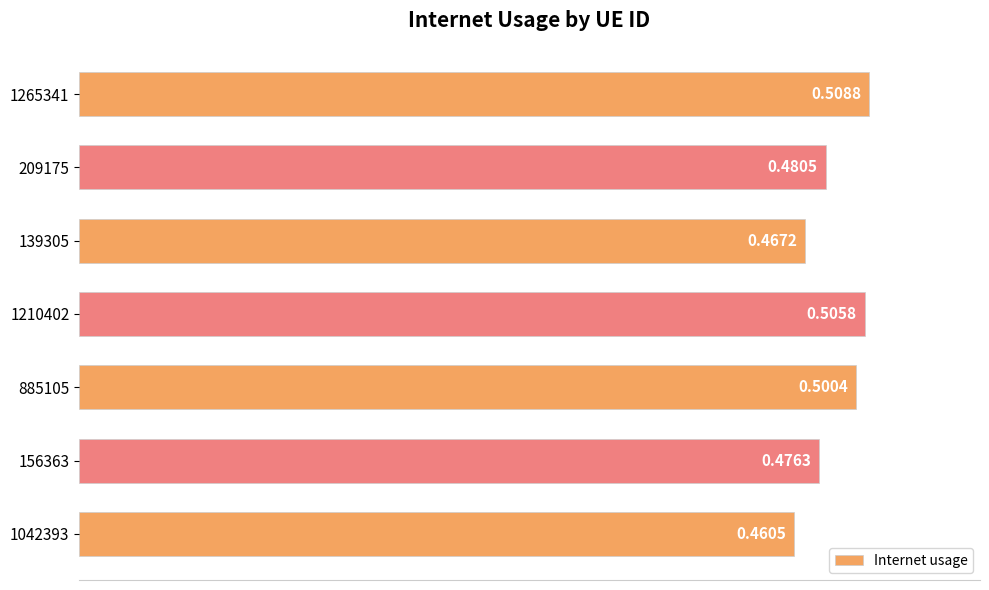

How many bars are there in total?

7